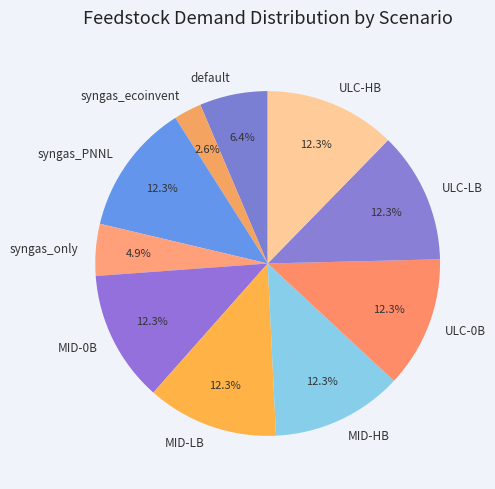

To the nearest percent, what is the average slice percentage?

10%